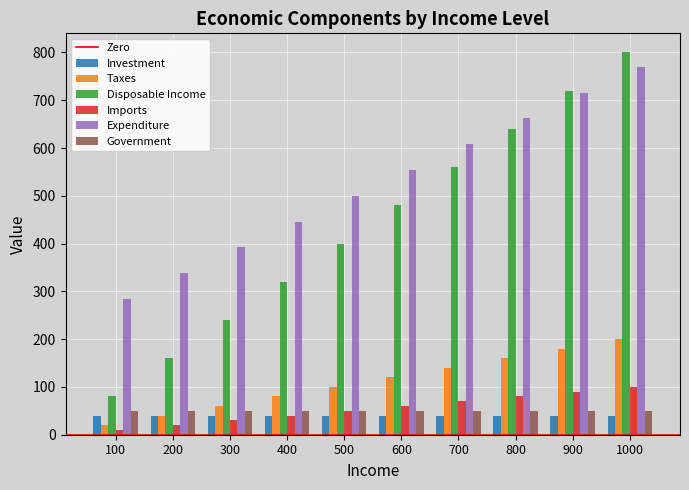

How many series are shown in this chart?

6